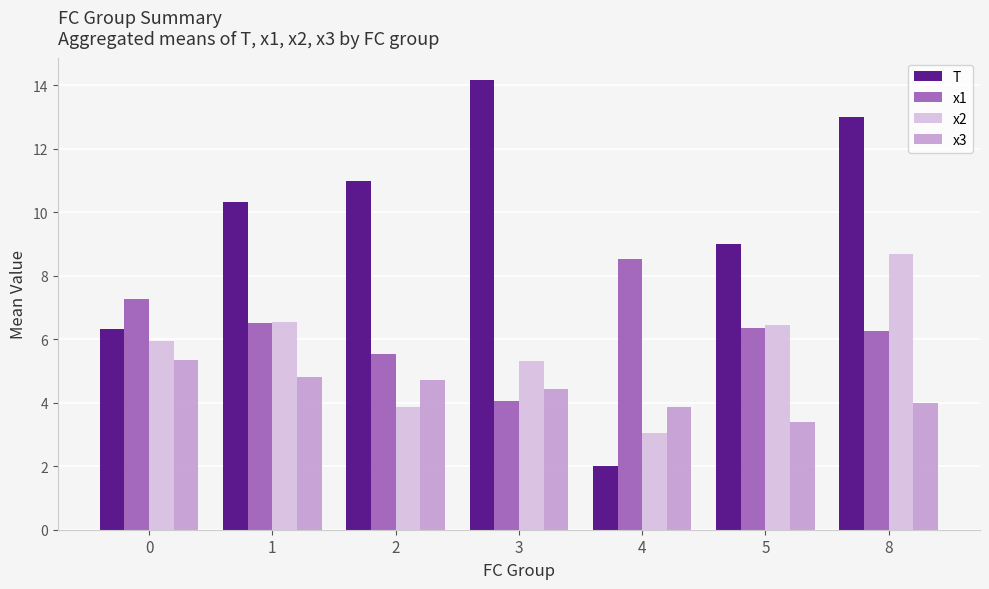

What are all the series names shown in the legend?

T, x1, x2, x3